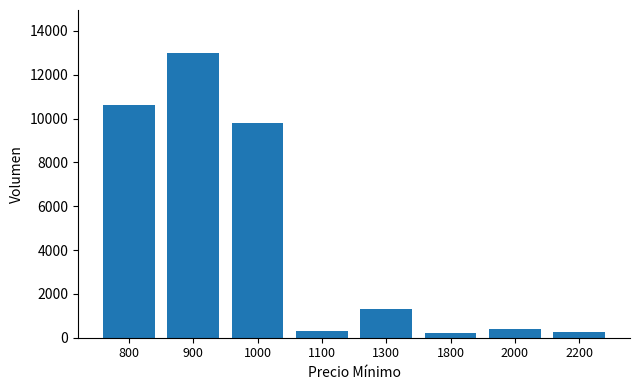

Count the number of categories in the chart.

8